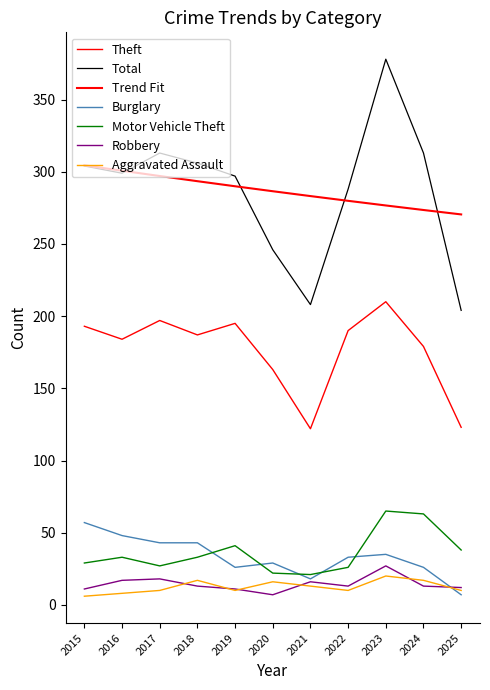

True or false: Total and Theft intersect in this chart.

False